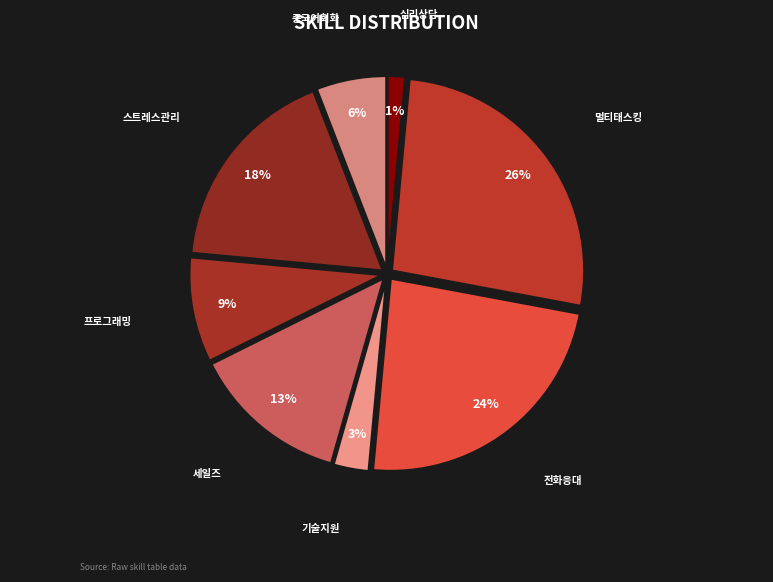

How many segments does this pie chart have?

8